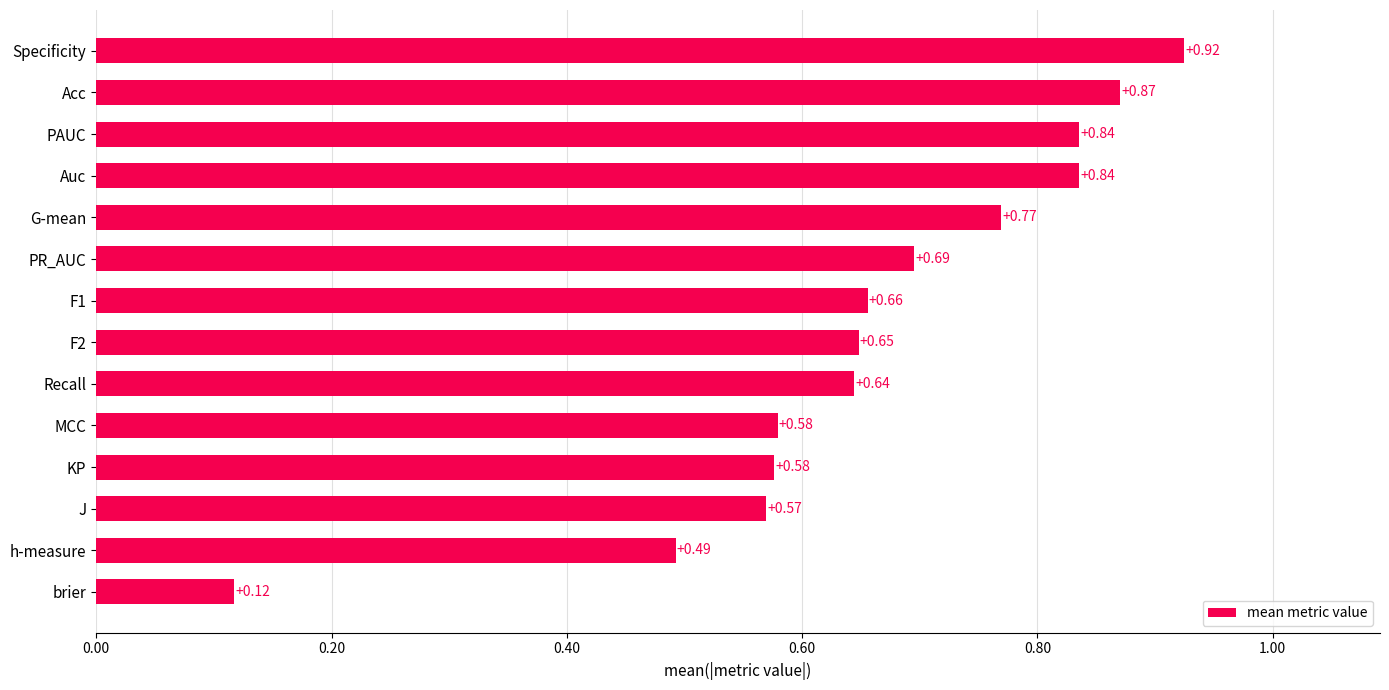

Are the bars horizontal?

Yes